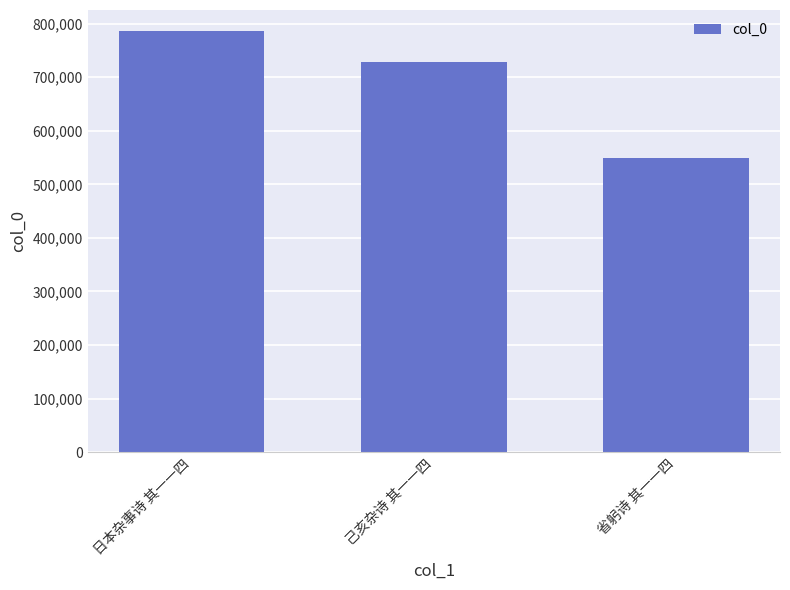

What position from the left is 省躬诗 其一一四?

3